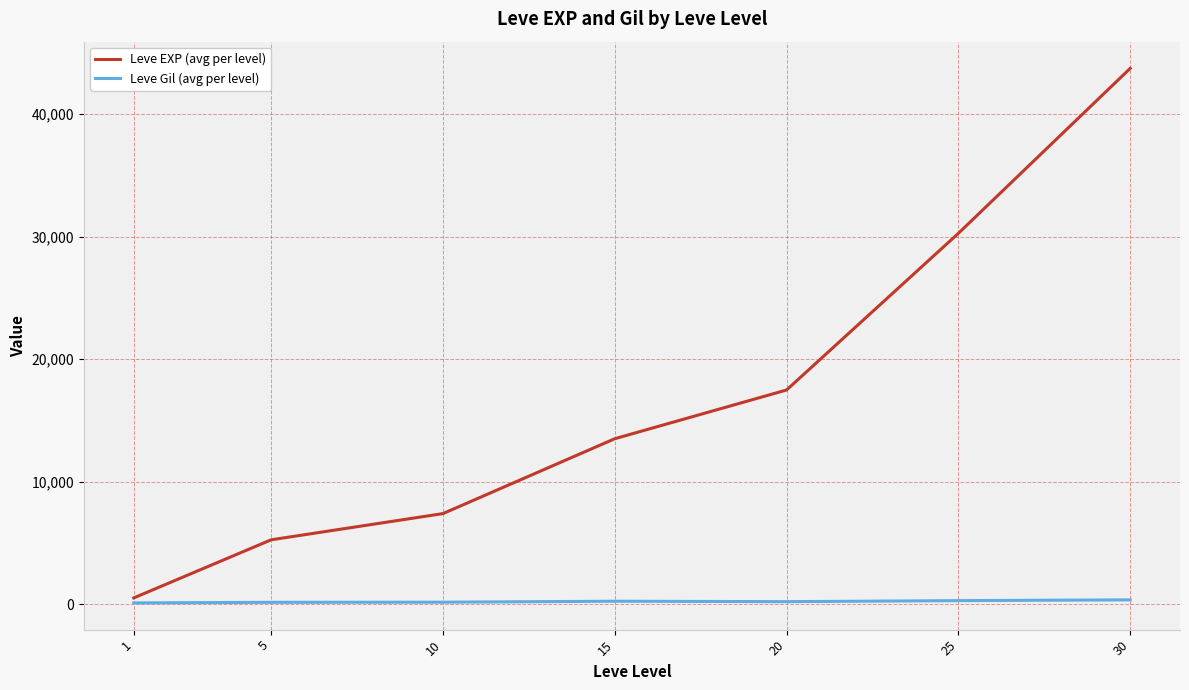

What is the sum of the Leve Gil (avg per level) values at 1 and 15?

362.0